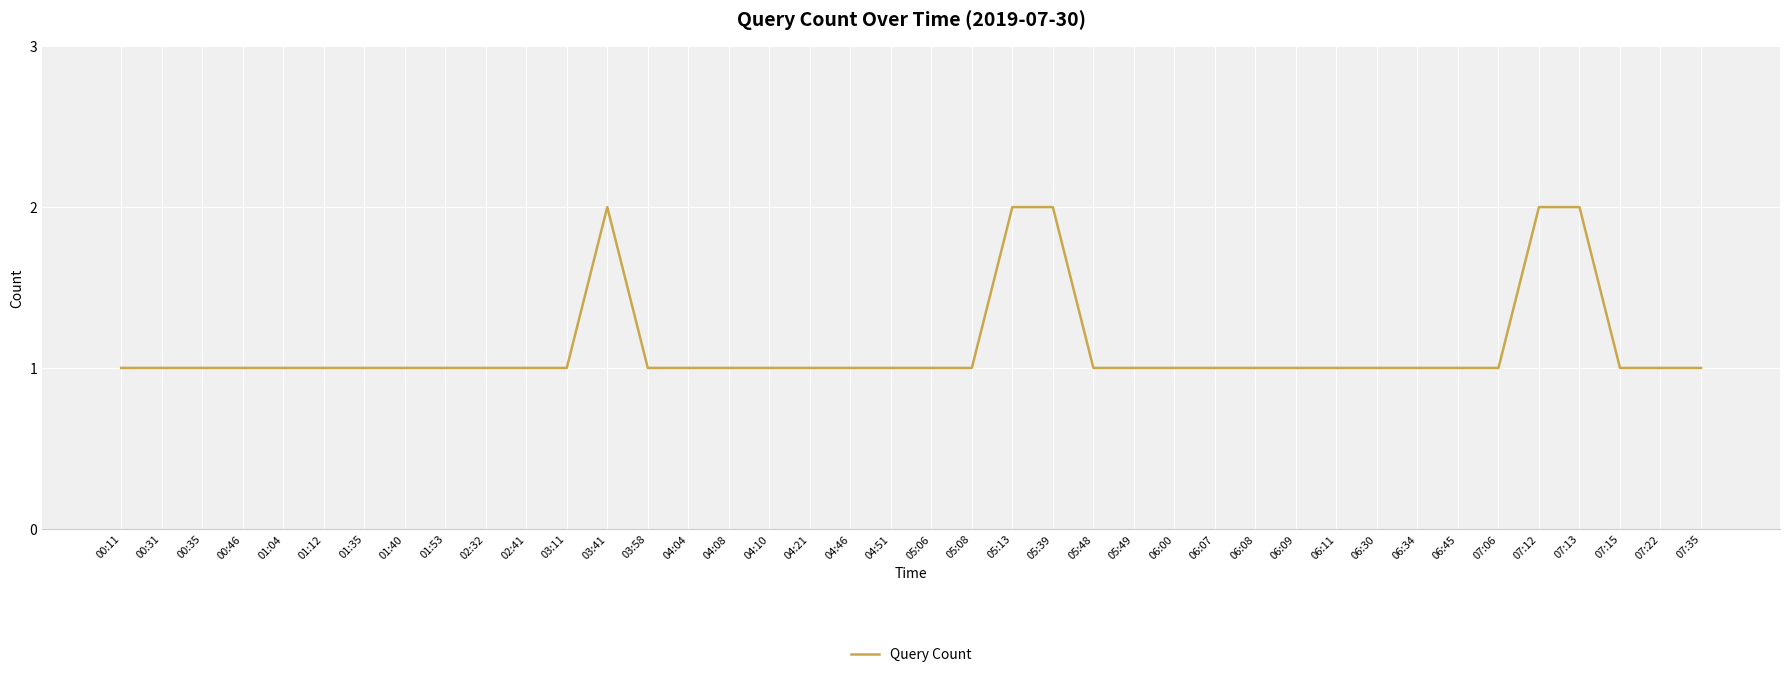

What position from the right is 04:46?

22